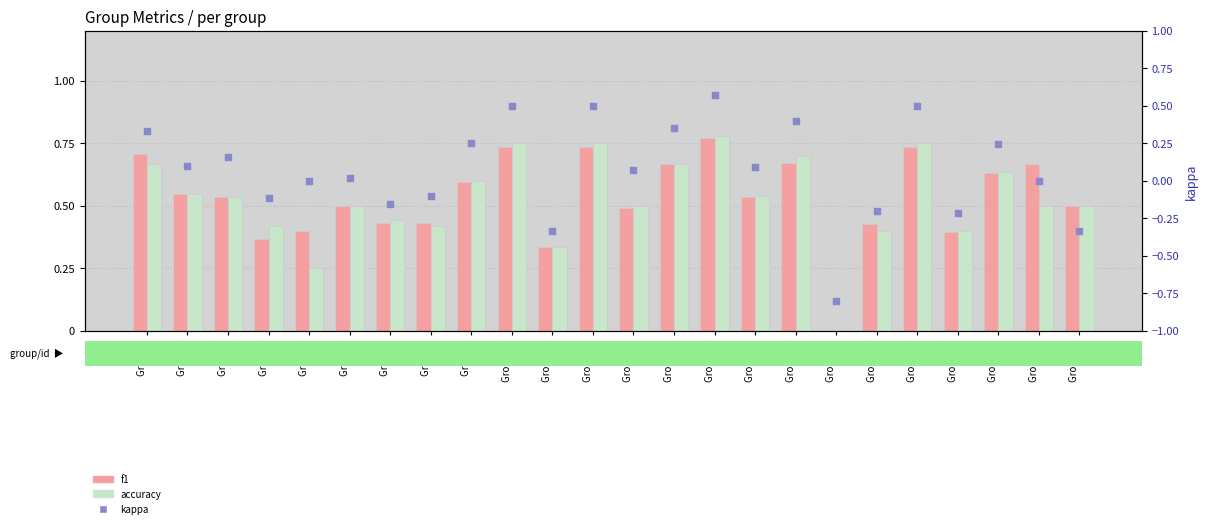

Which series reaches the maximum Y coordinate?

accuracy